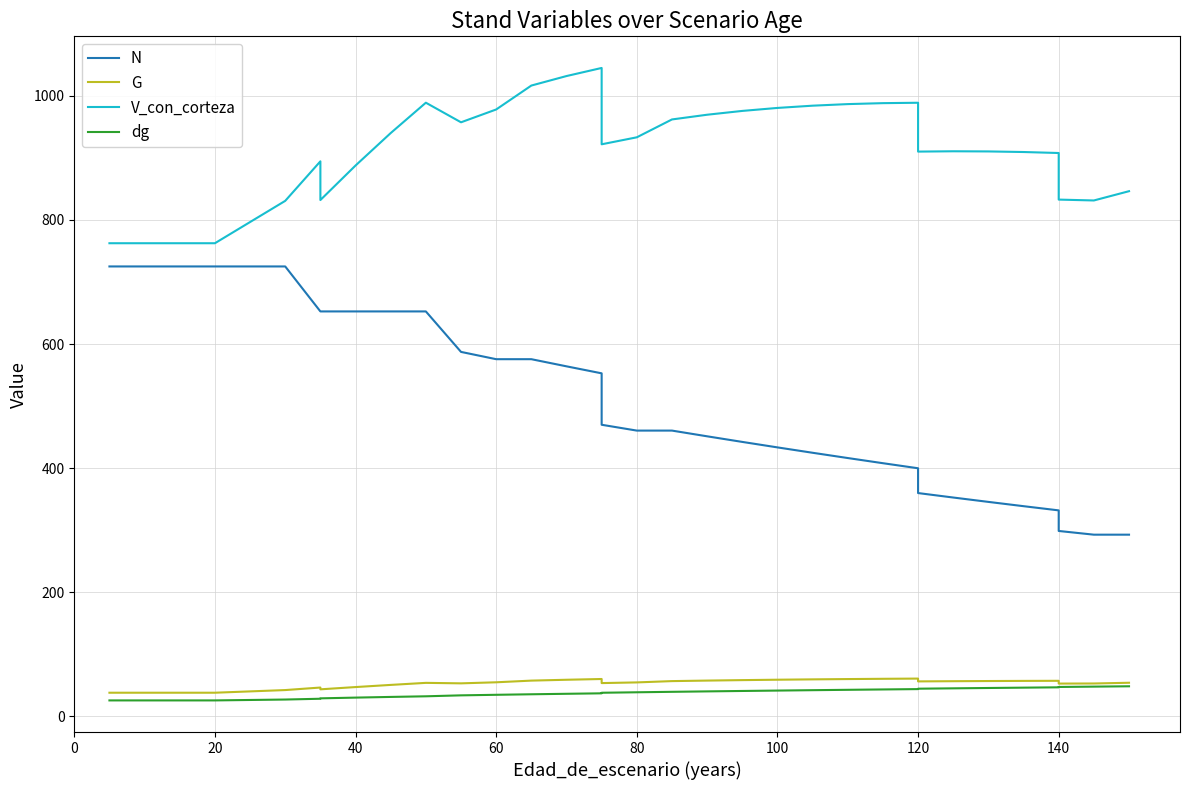

True or false: N has a value of 94.9 at 140.

False